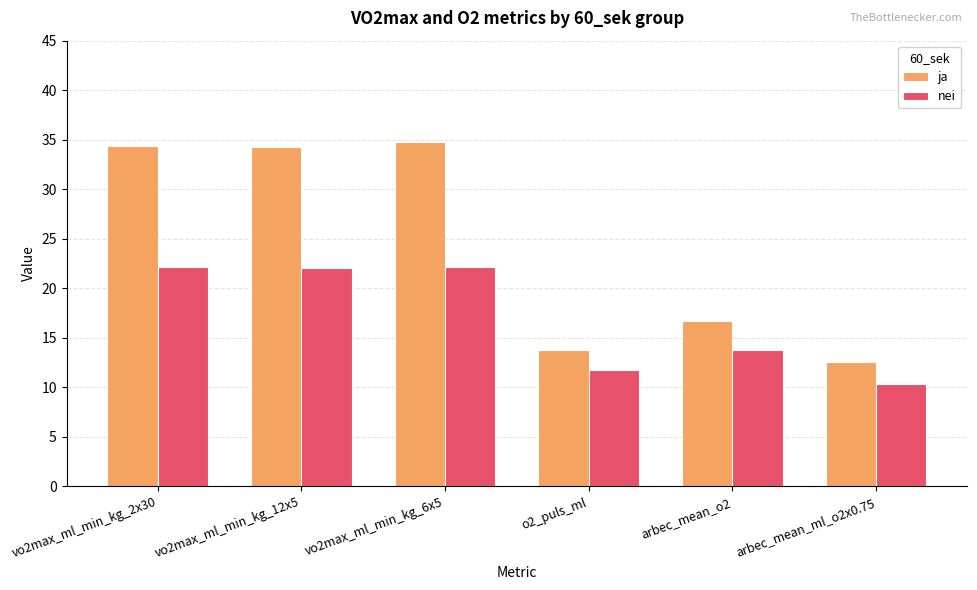

The value of ja at o2_puls_ml is 19.8. True or false?

False